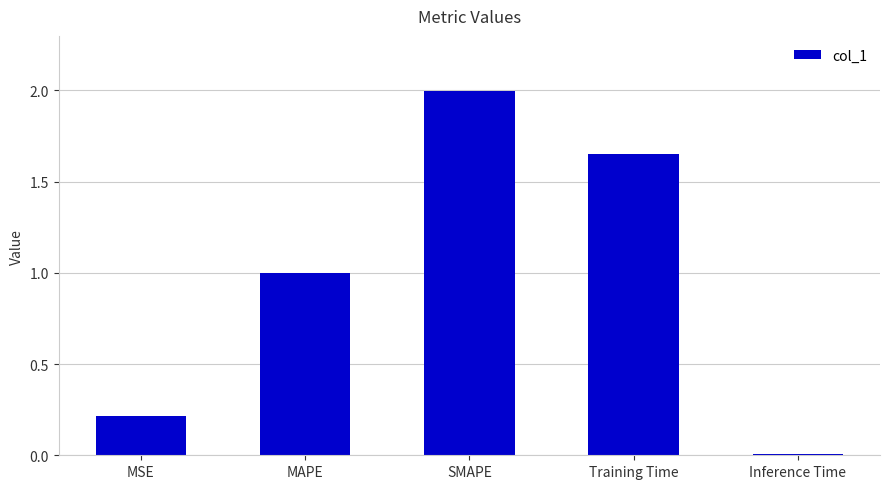

Between MAPE and Training Time, which is larger?

Training Time